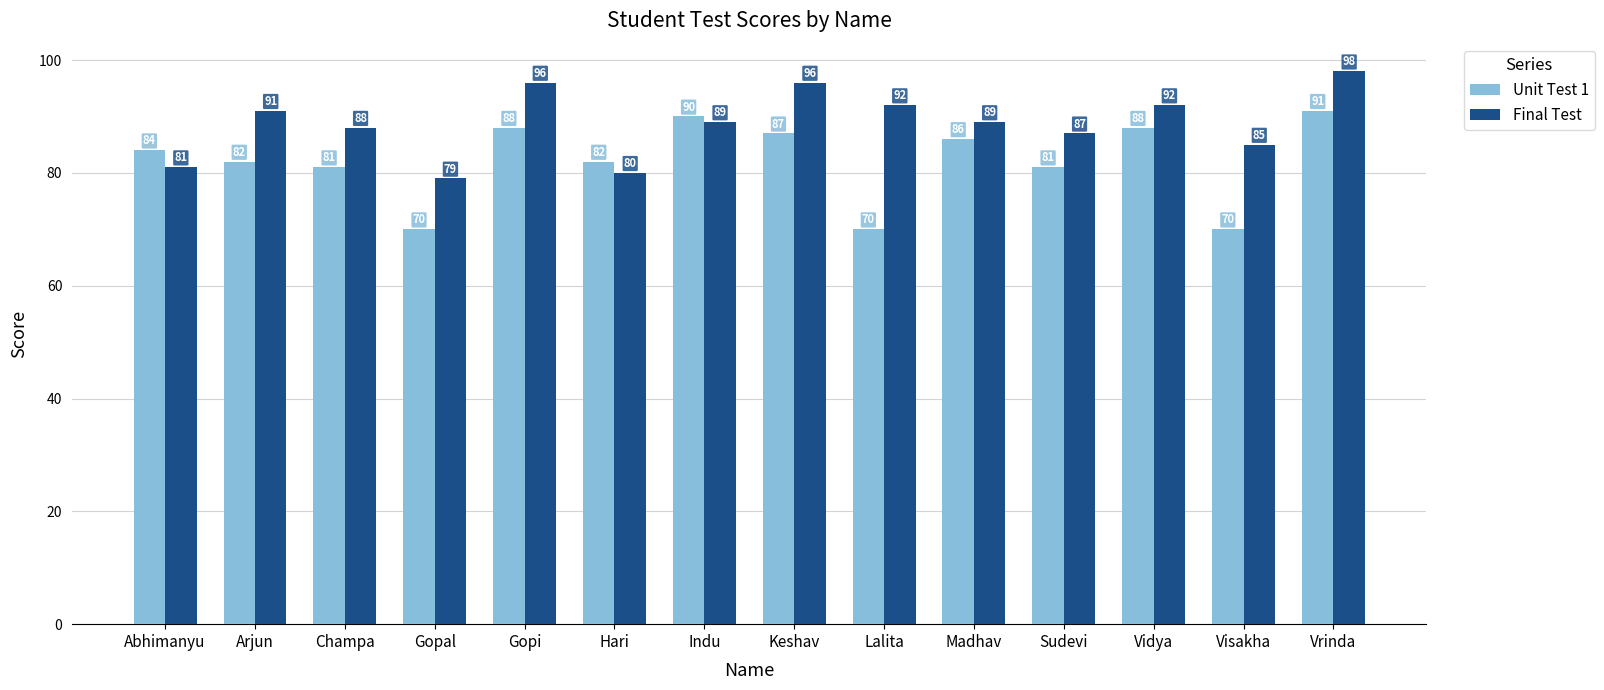

Is it true that Unit Test 1 equals 90 at Indu?

True